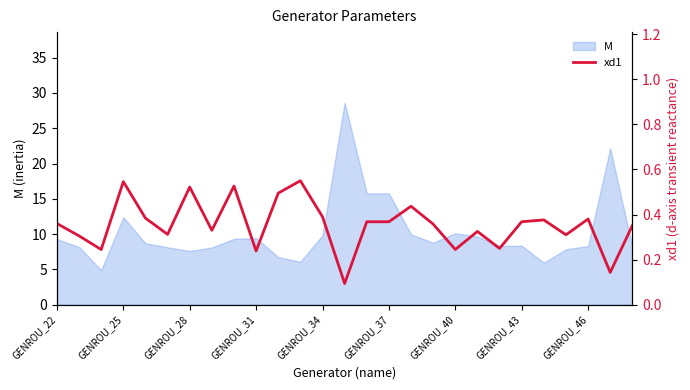

True or false: M has a value of 10.1 at GENROU_40.

True